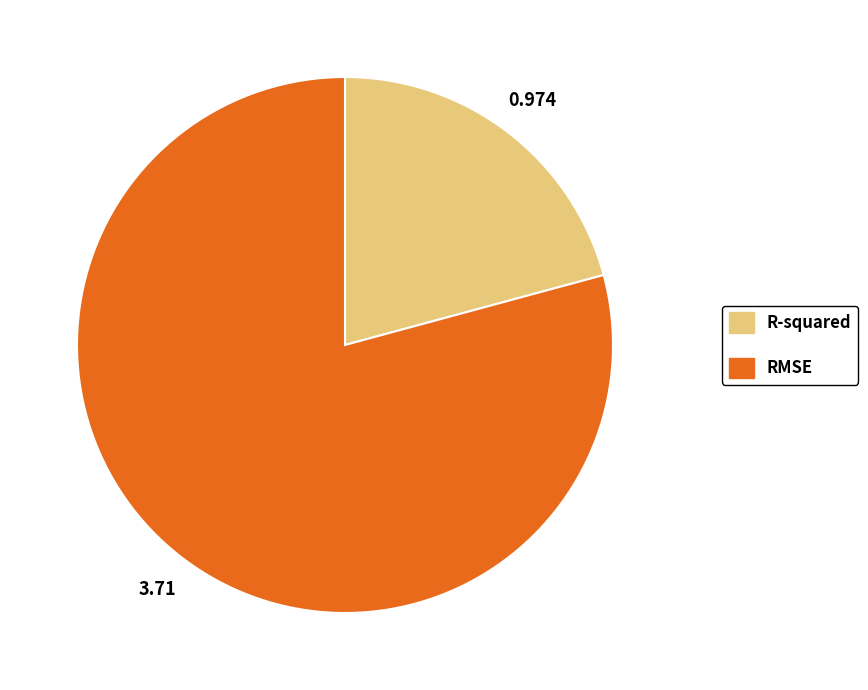

Does RMSE account for over 50% of the chart?

Yes